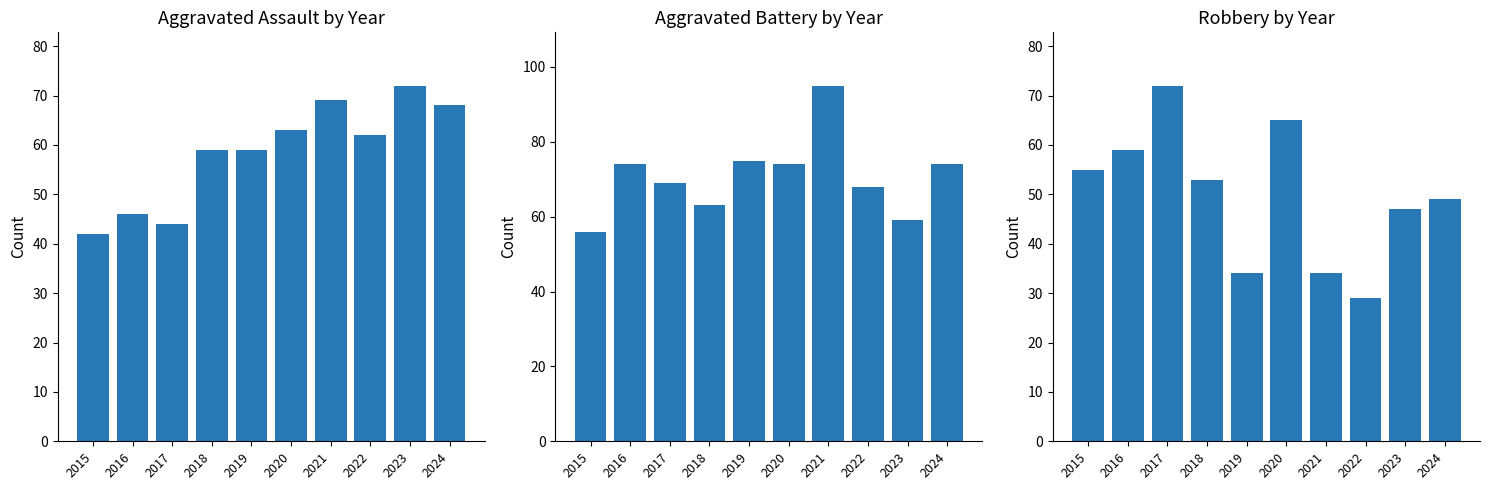

What value does the Aggravated Battery series have at 2022?

68